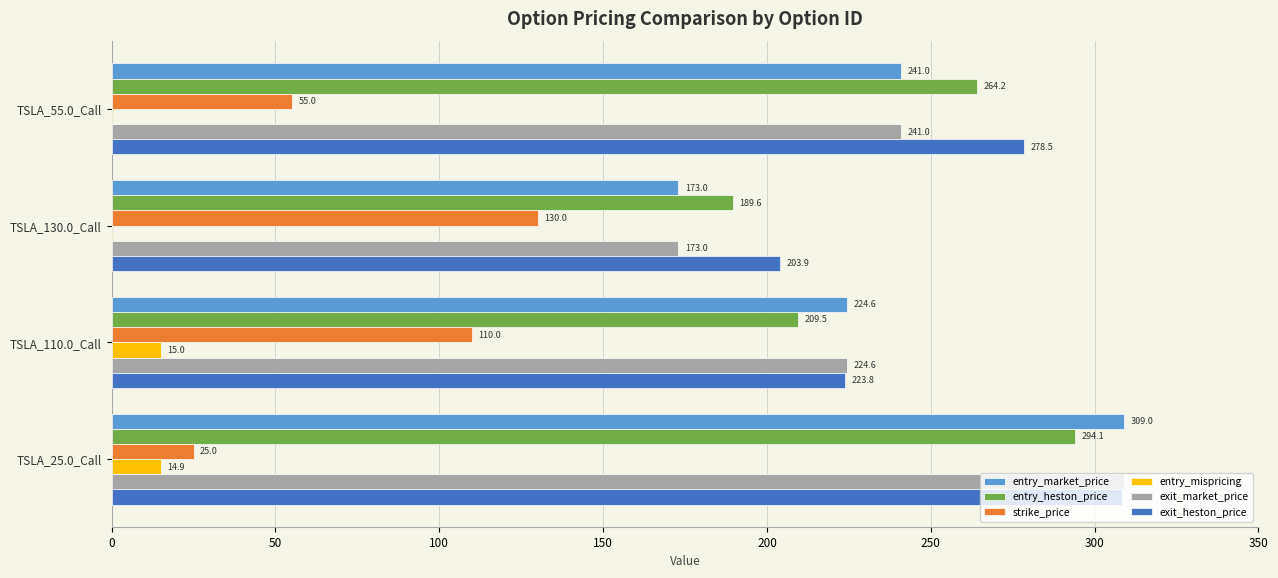

At TSLA_110.0_Call, list the series in order from smallest to largest.

entry_mispricing, strike_price, entry_heston_price, exit_heston_price, entry_market_price, exit_market_price